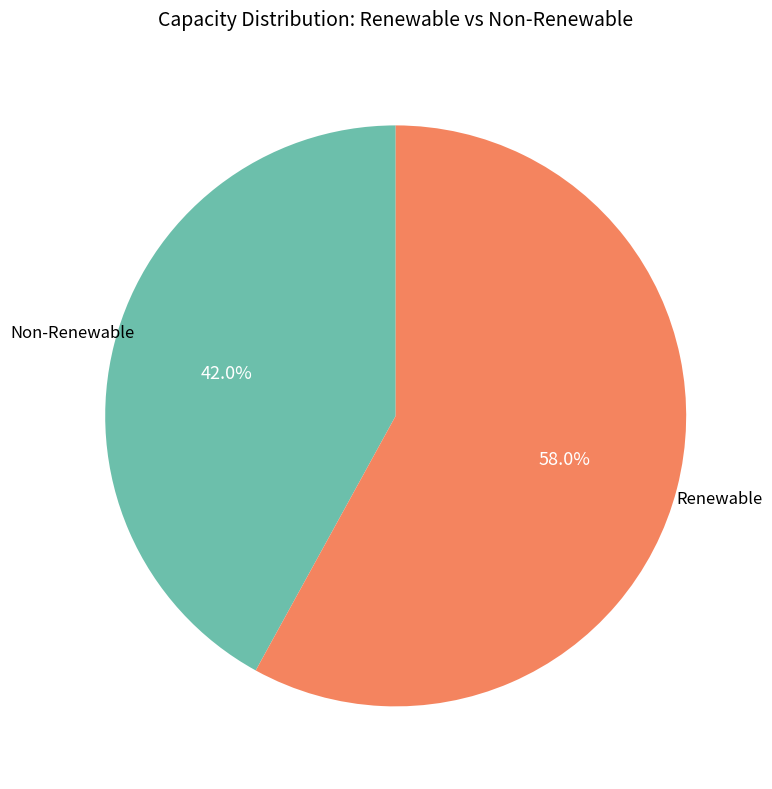

Does any single category account for the majority?

Yes